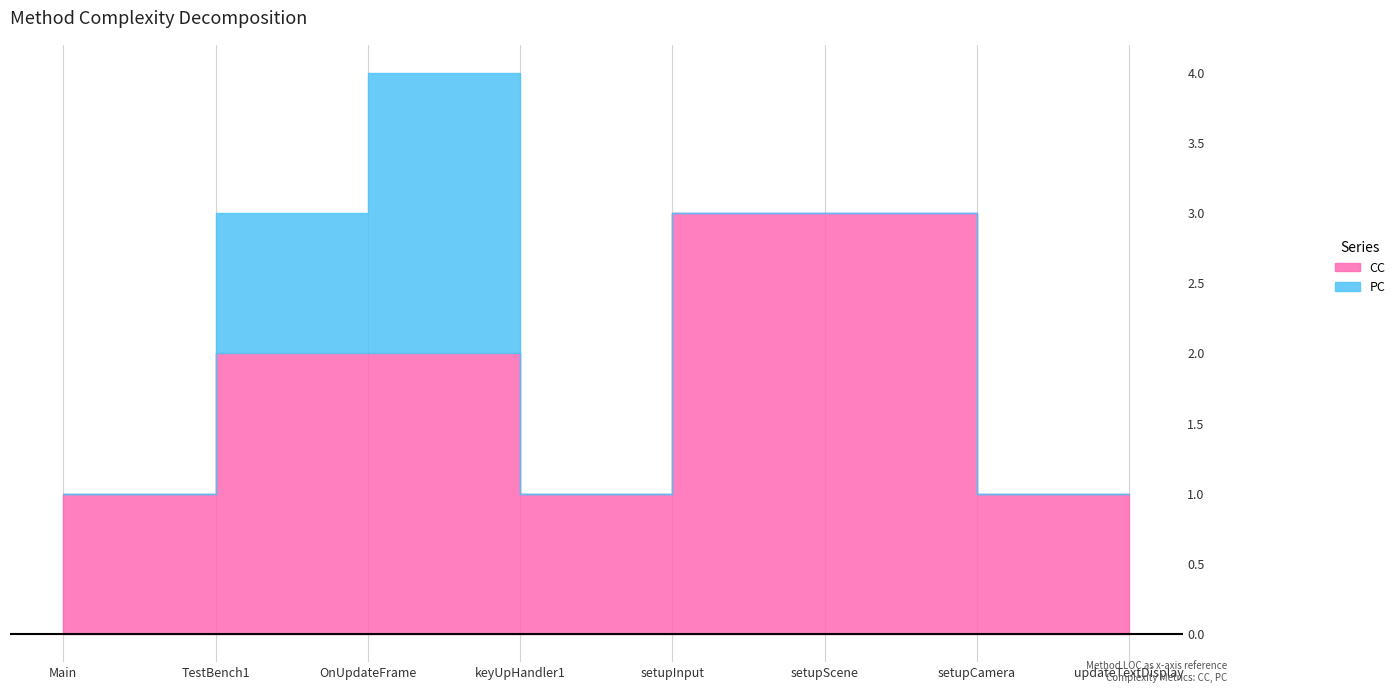

Which category has the lowest value across all series?

Main